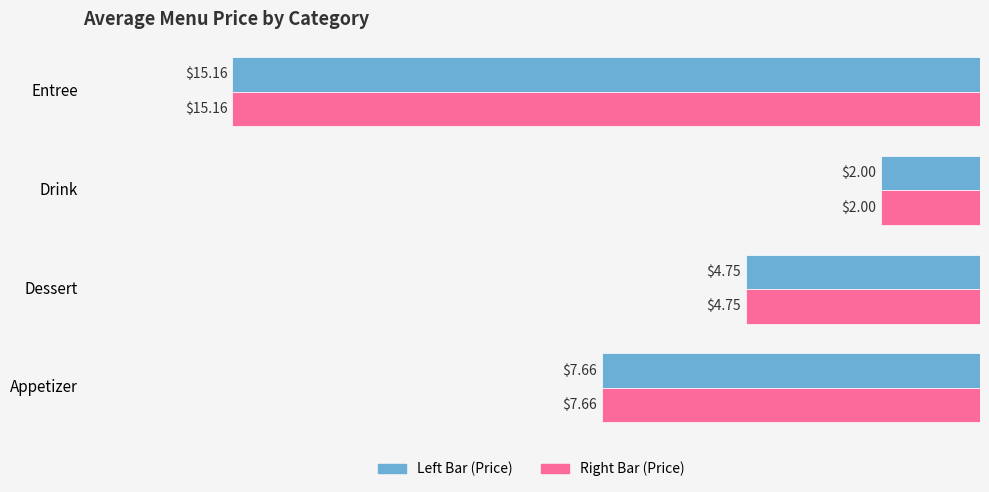

Which label corresponds to the smallest value in the chart?

Drink